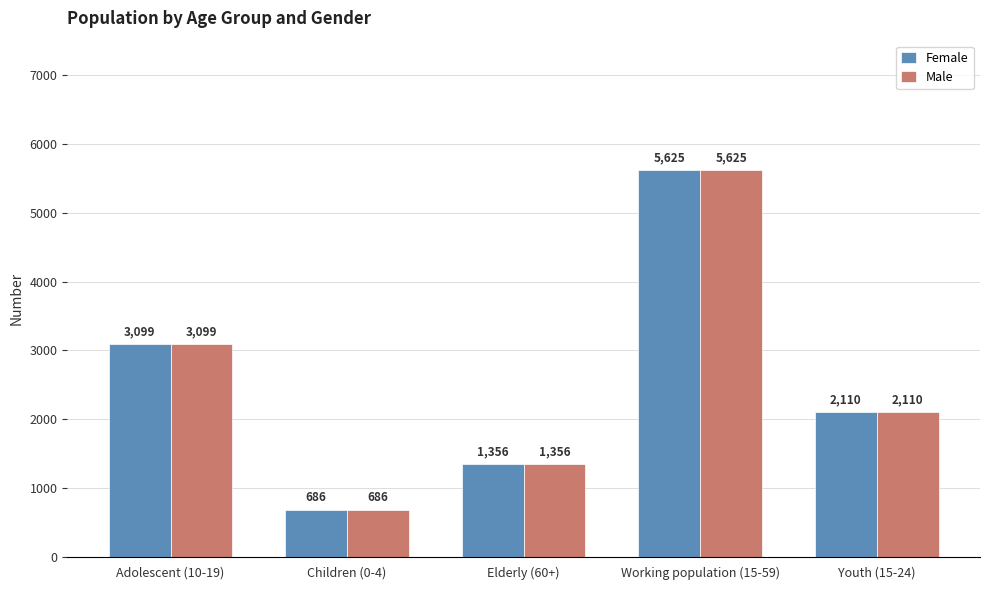

Which category has the highest value across all series?

Working population (15-59)